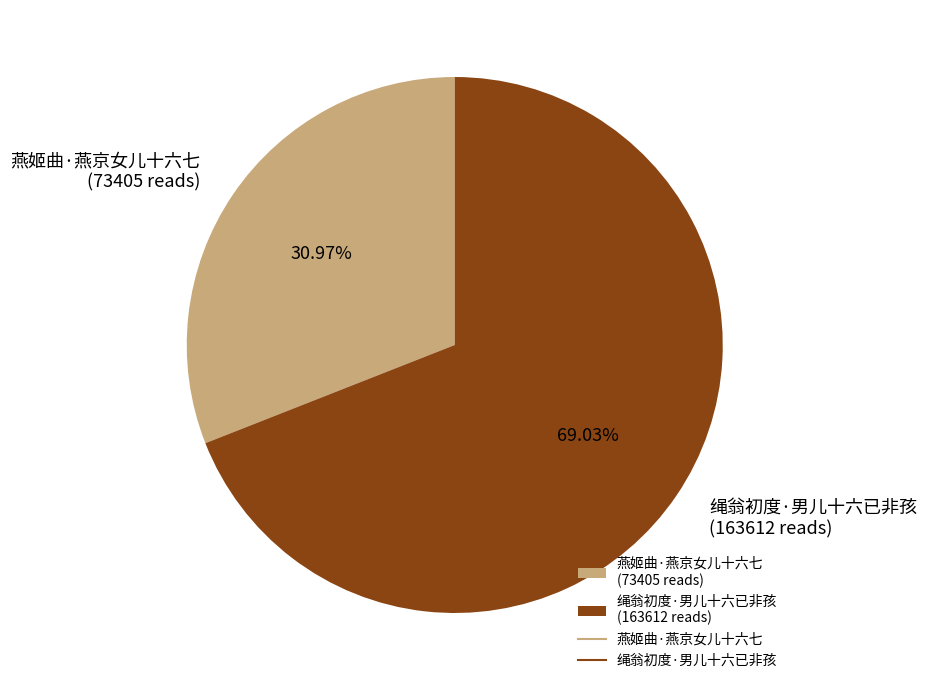

How many slices are in this pie chart?

2